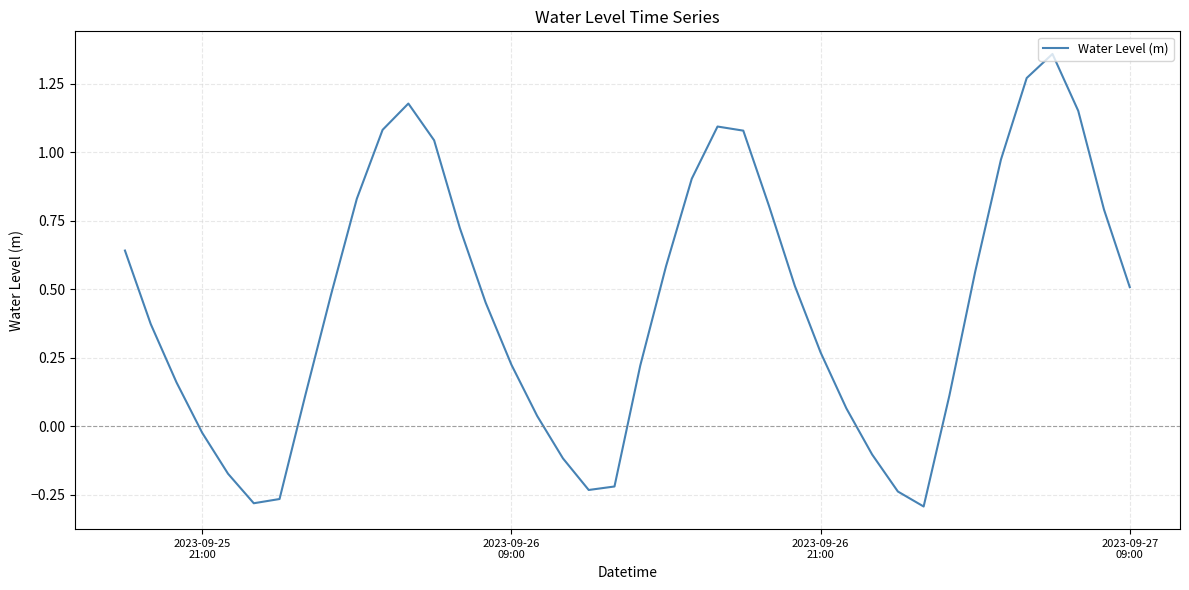

What is the difference between the maximum and minimum values?

1.7